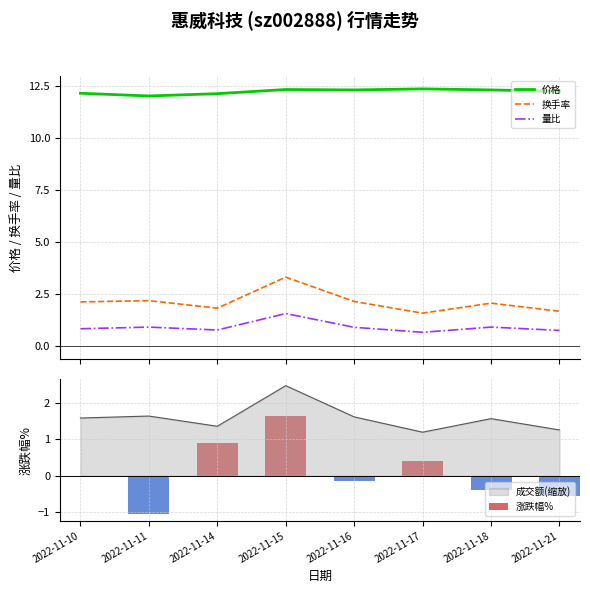

What is the maximum value for 量比?

1.6